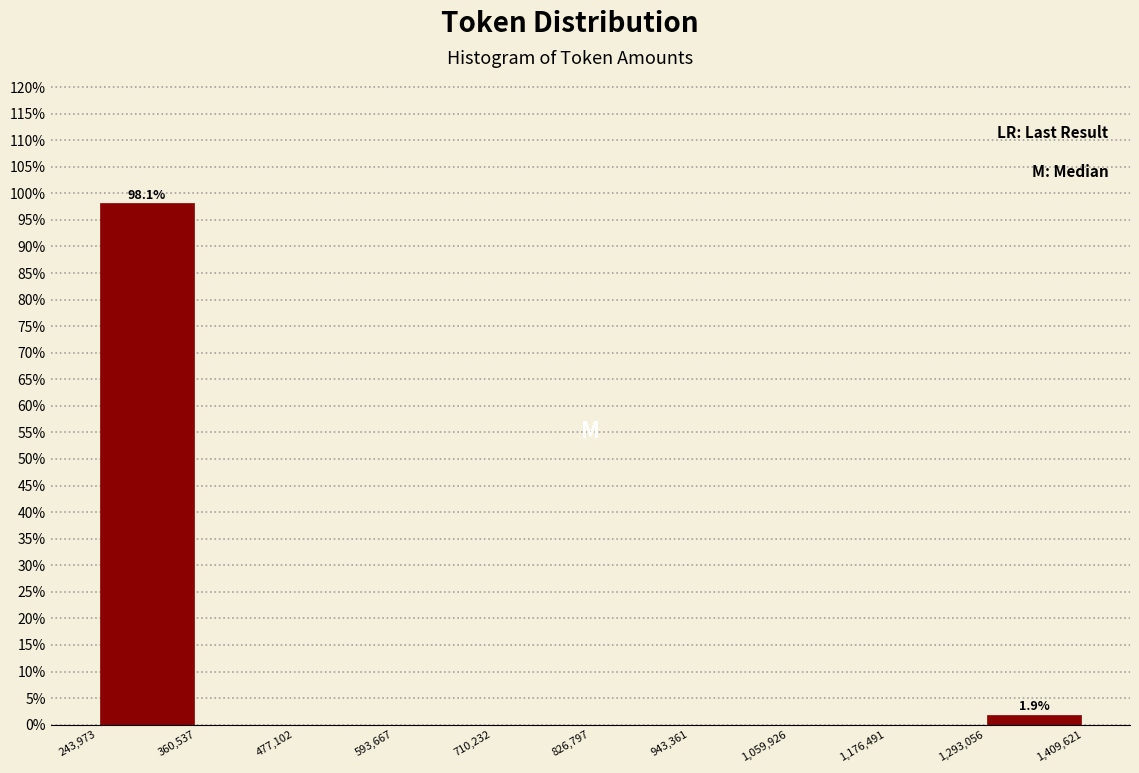

Over which range of the x-axis is the bar tallest?

243,973 to 360,537